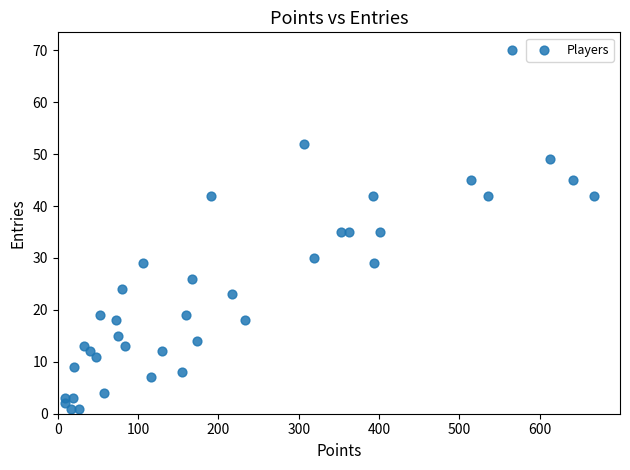

What is the range of Y values (max minus min)?

69